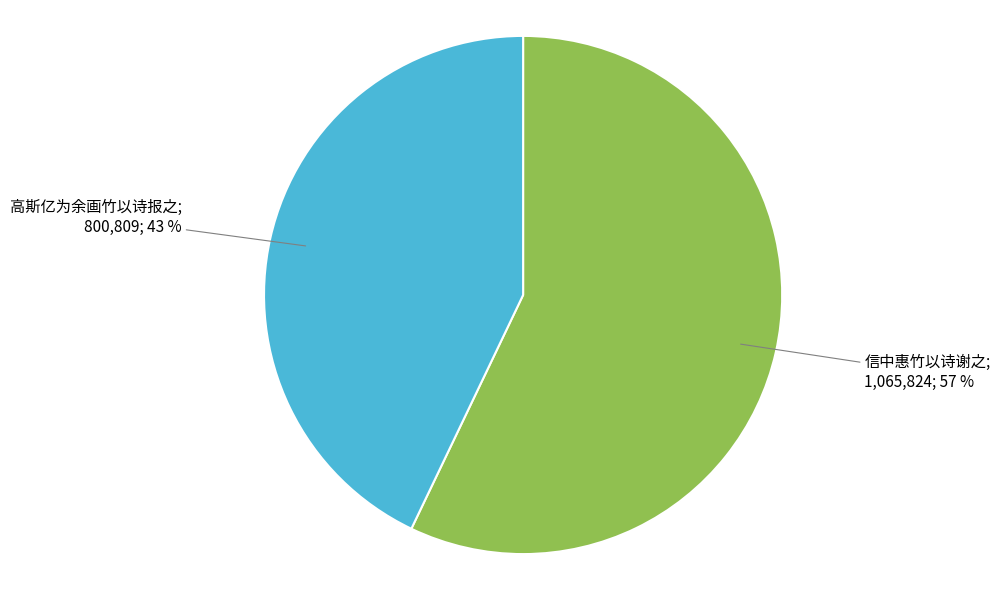

Is there any slice that represents more than half of the pie?

Yes